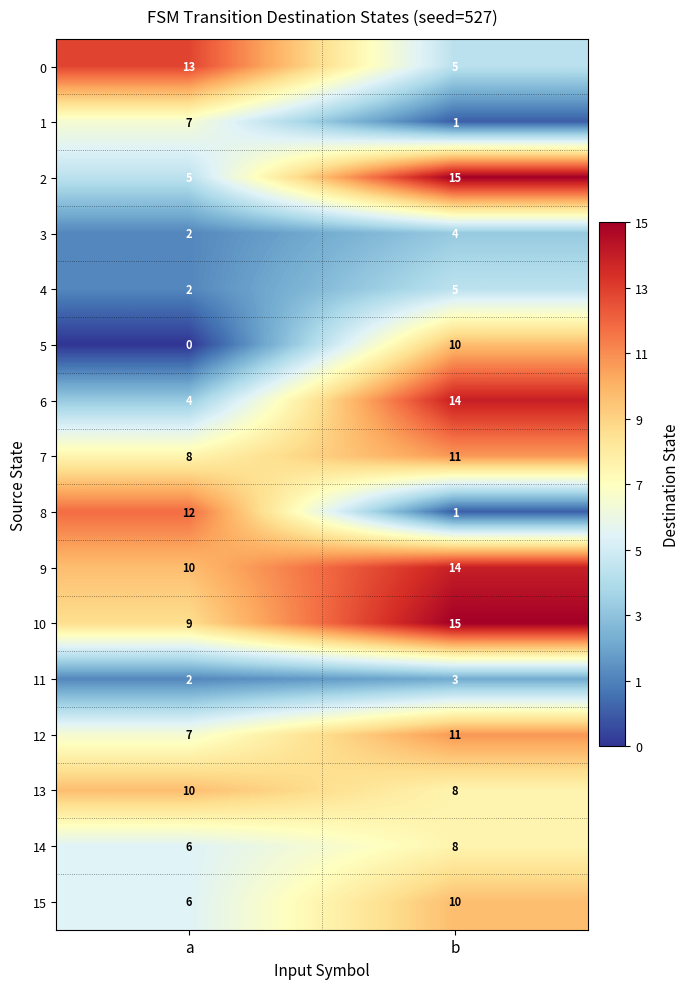

Read the 9 value at a.

10